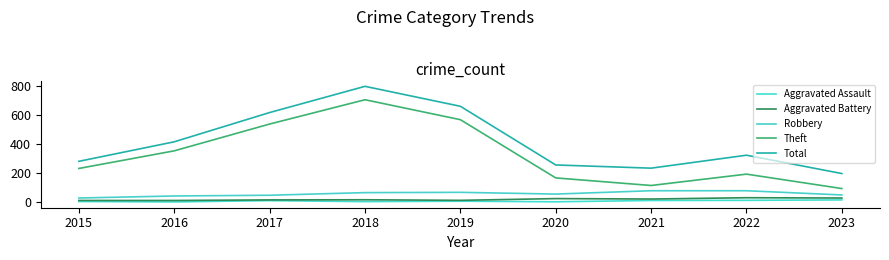

What is the sum of the Aggravated Assault values at 2019 and 2017?

20